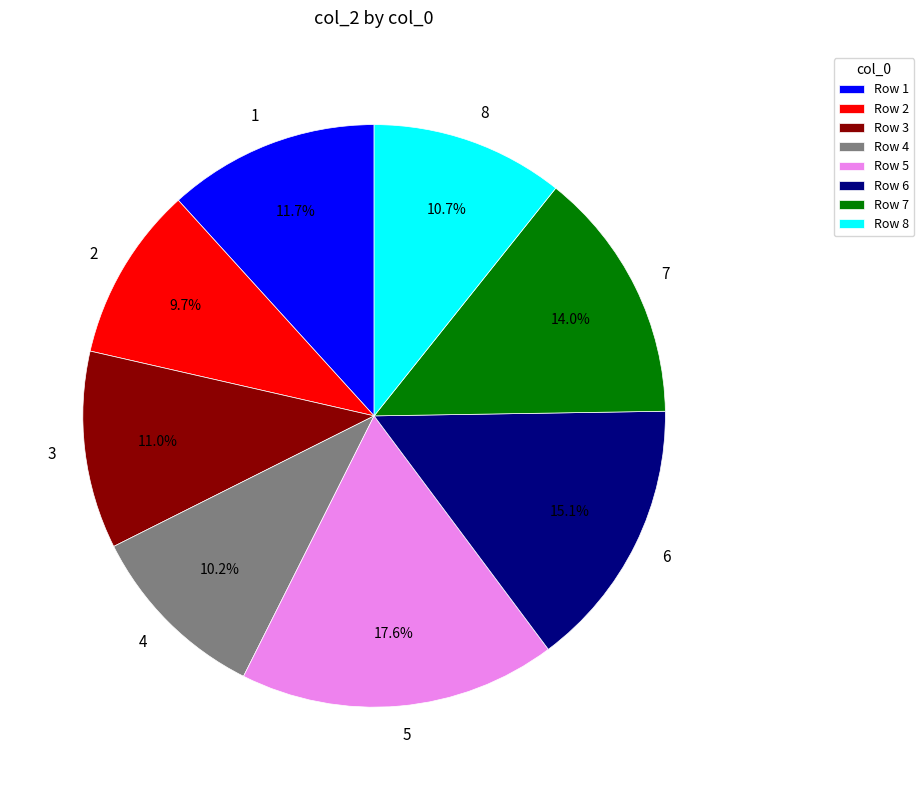

How many segments does this pie chart have?

8